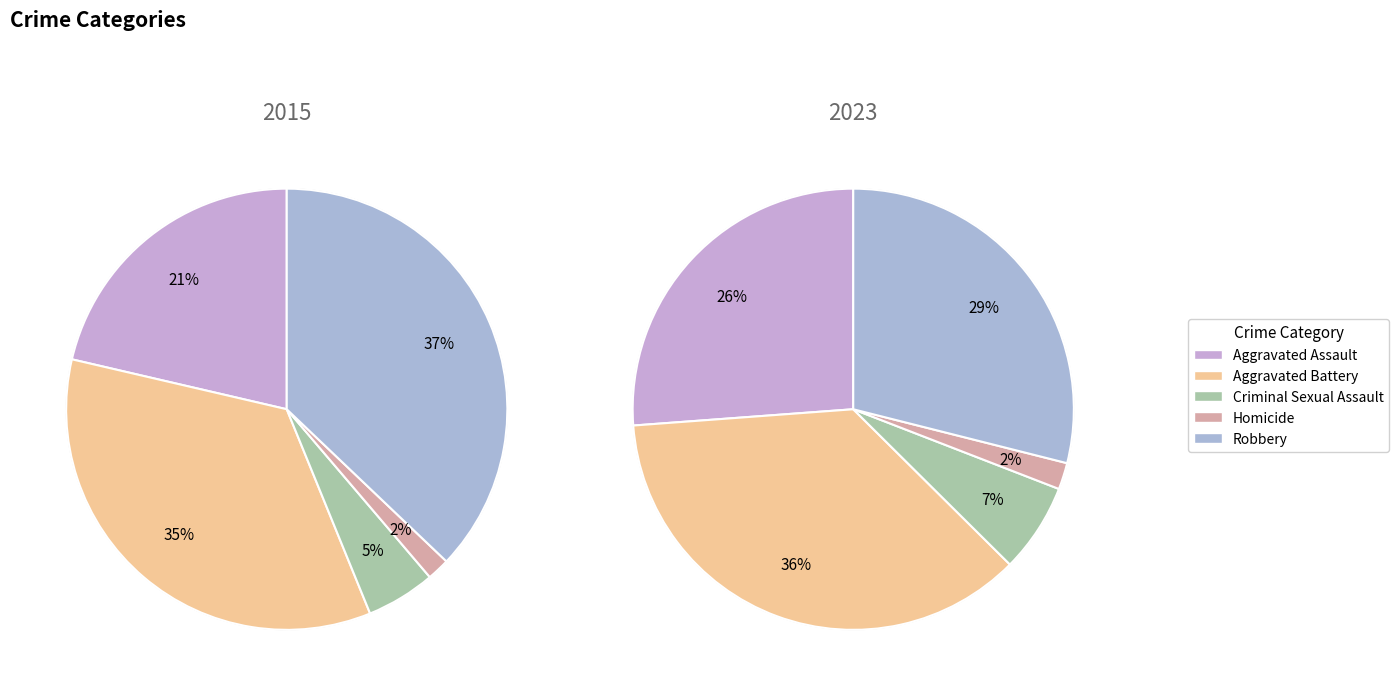

Count the number of slices in the pie.

5